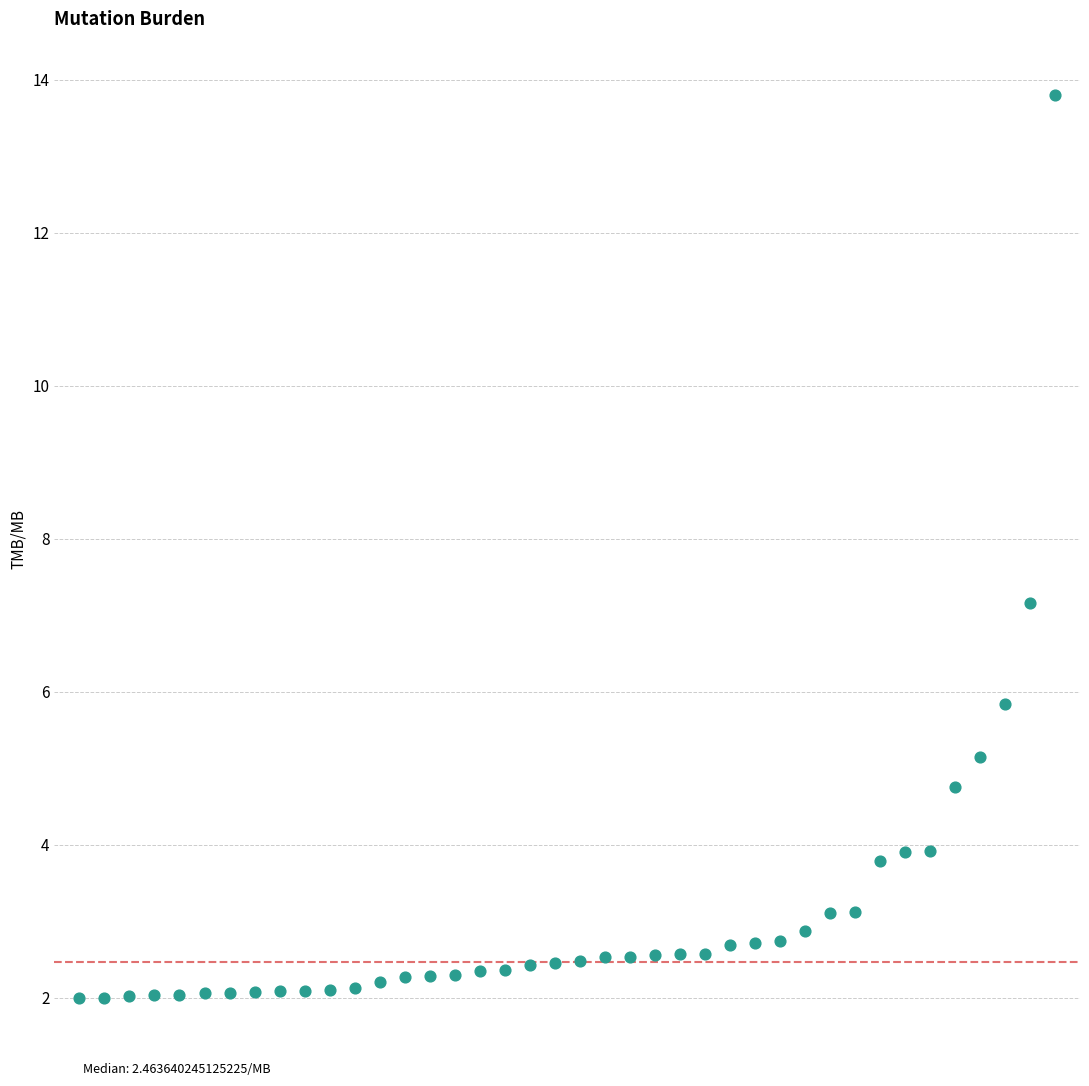

What Y value in the scatter plot is closest to 7?

7.2